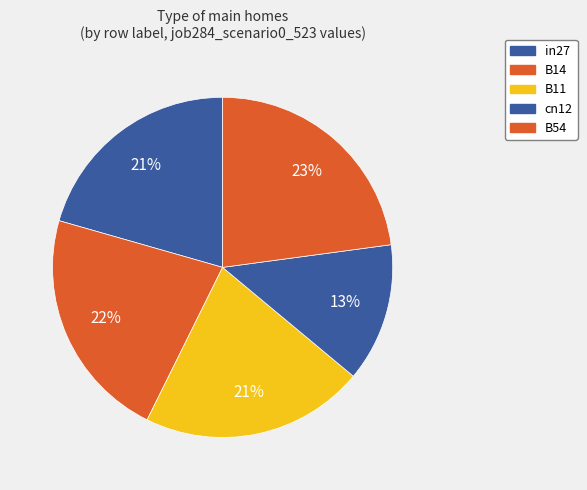

Rank the categories by value from highest to lowest.

B54, B14, B11, in27, cn12